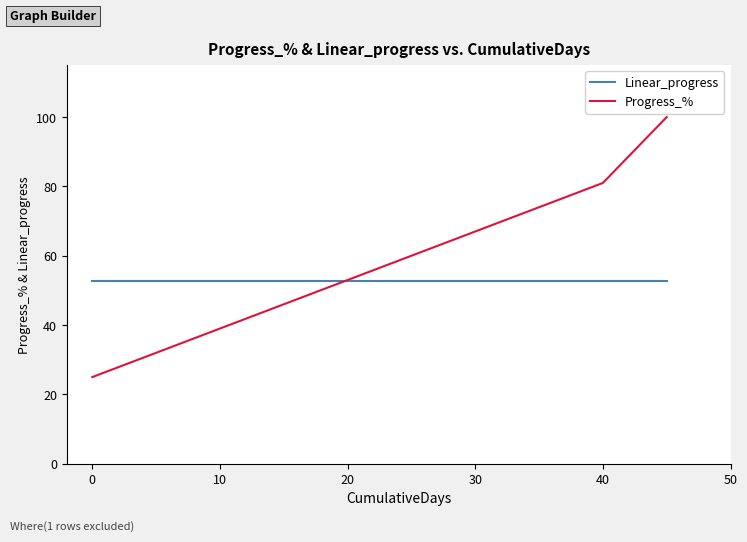

At how many categories does at least one series exceed 99?

1